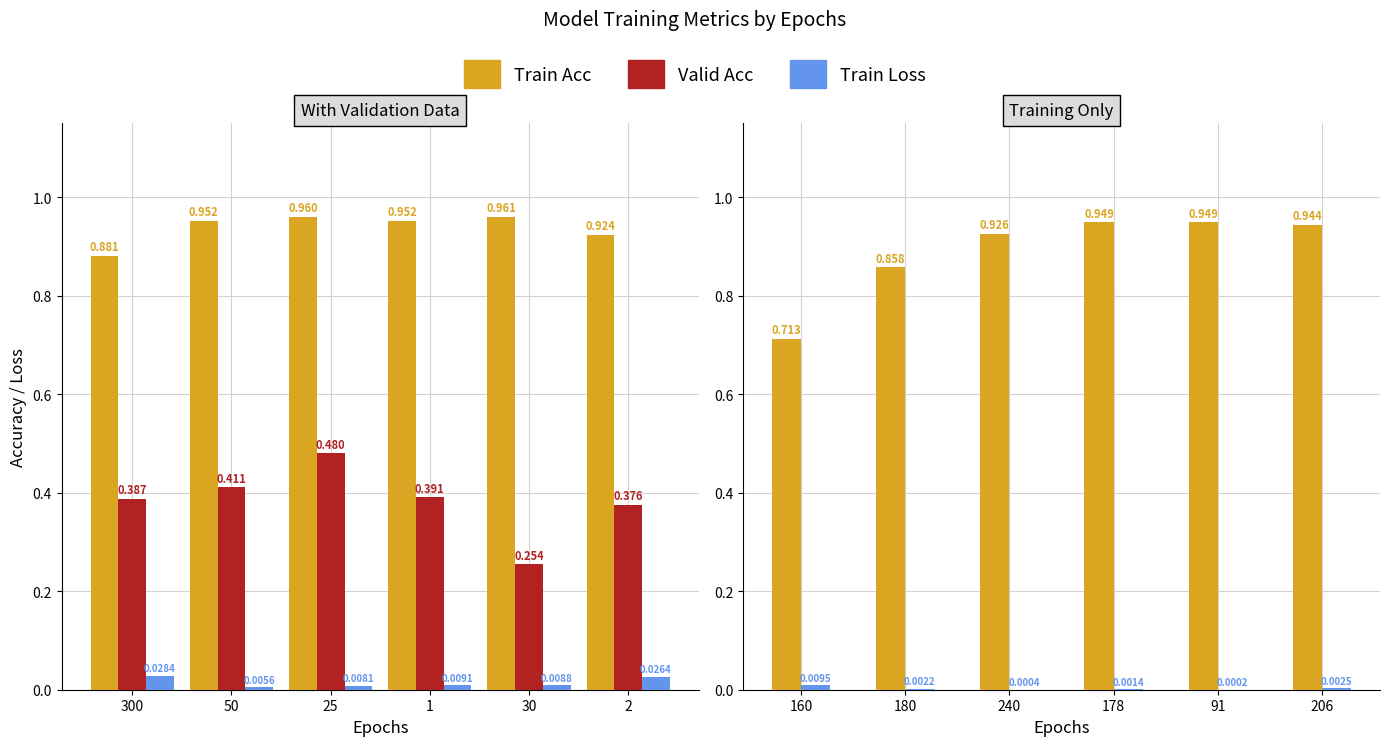

Read the Valid Acc value at 1.

0.4